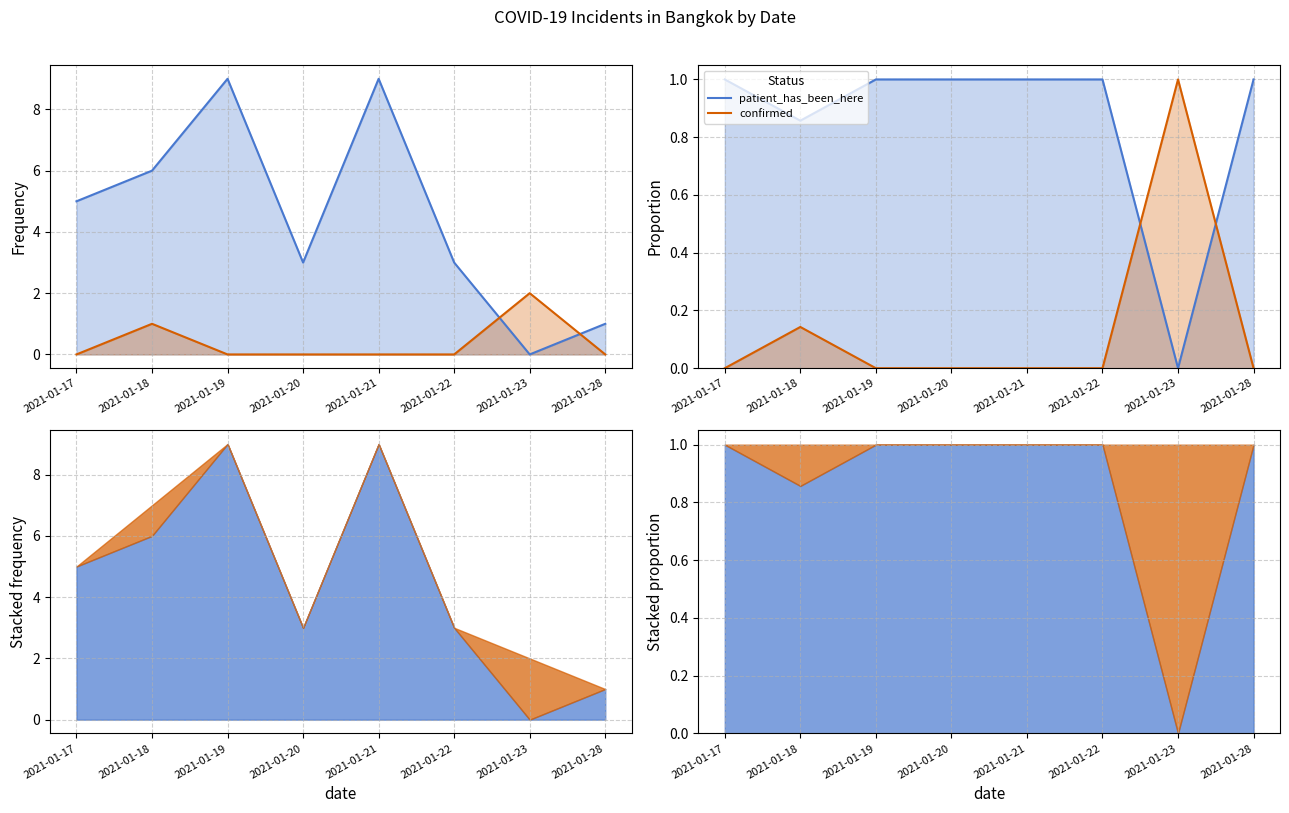

Between 2021-01-17 and 2021-01-23, which series saw the biggest shift?

patient_has_been_here